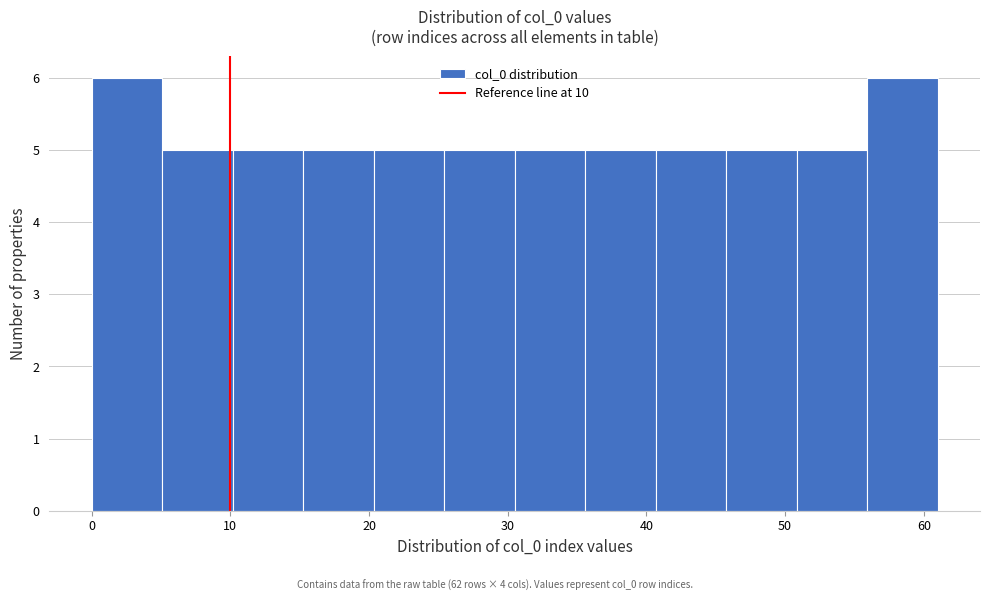

Reading left to right, transcribe this chart: for each bar, give the range it covers on the x-axis and its height. Neither the bar edges nor the heights are printed on the chart, so give them approximately, as read against the axes.

0 to 5: 6
5 to 10: 5
10 to 15: 5
15 to 20: 5
20 to 25: 5
25 to 31: 5
31 to 36: 5
36 to 41: 5
41 to 46: 5
46 to 51: 5
51 to 56: 5
56 to 61: 6